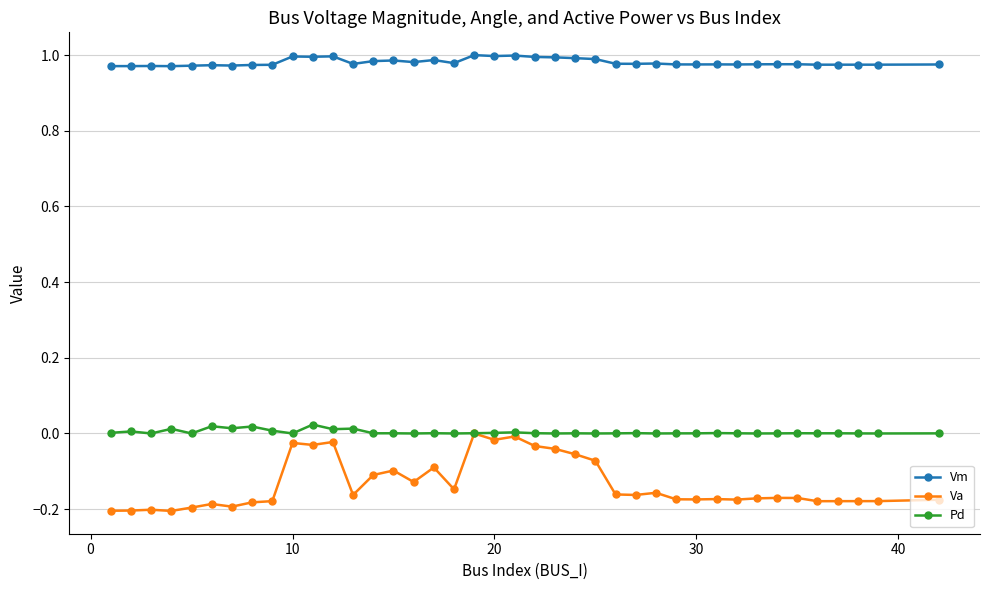

True or false: Vm and Va cross at least once.

False